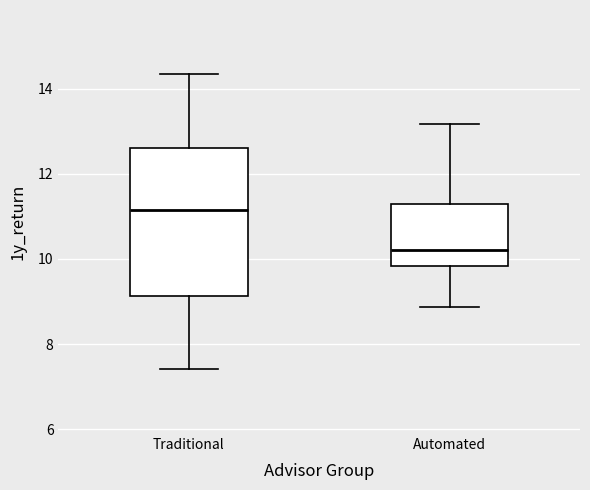

Which box has the lowest median line?

Automated